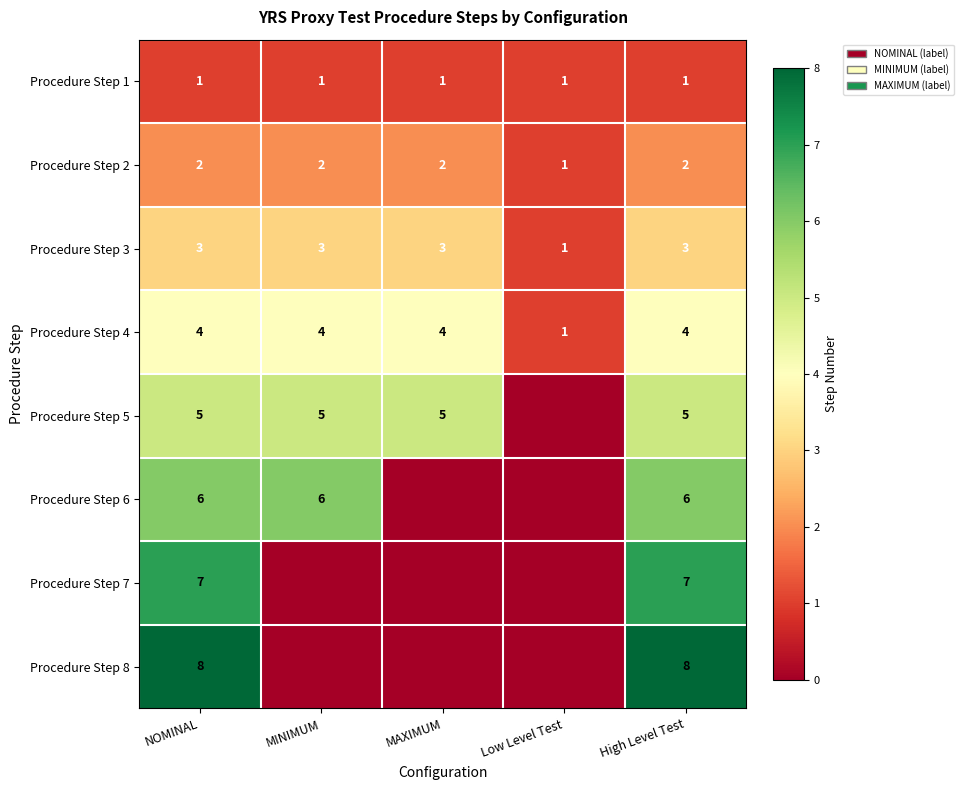

The value of Procedure Step 7 at NOMINAL is 2. True or false?

False